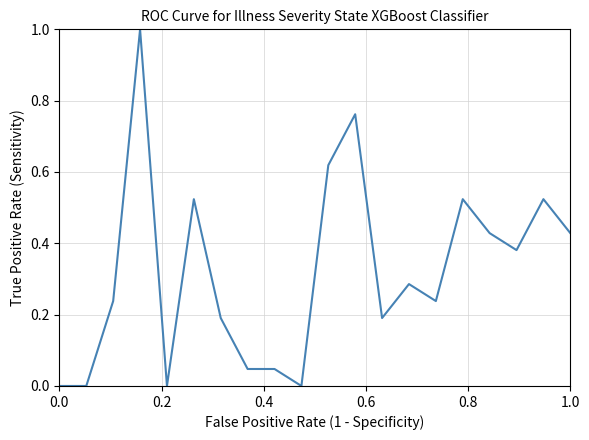

What is the difference between the maximum and minimum values?

1.0